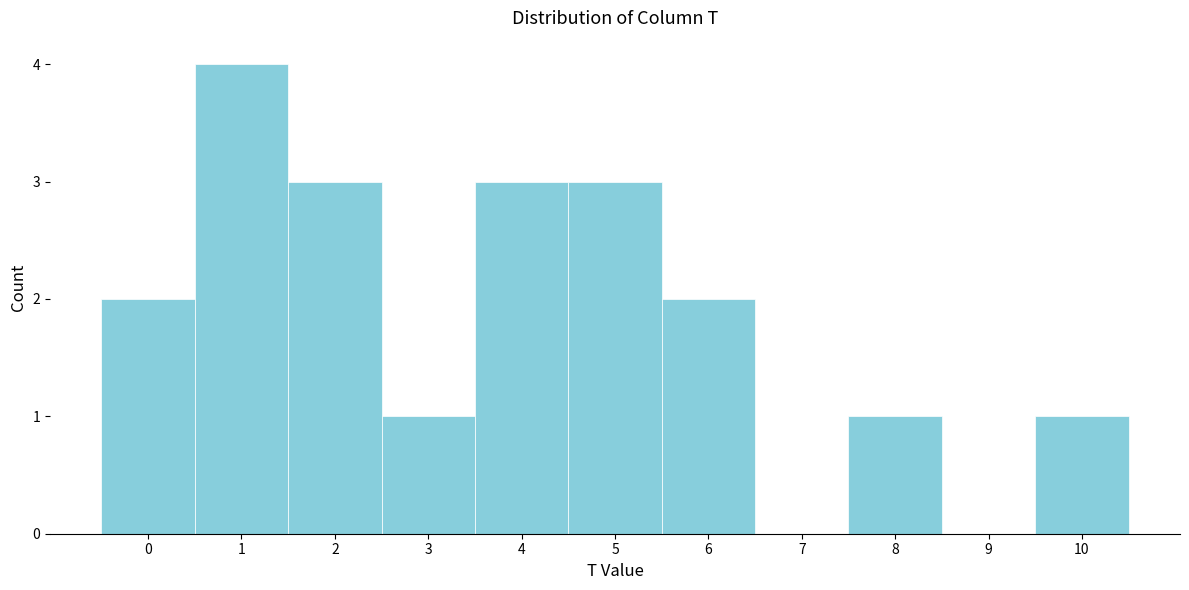

Which range on the x-axis has the tallest bar?

0.5 to 1.5